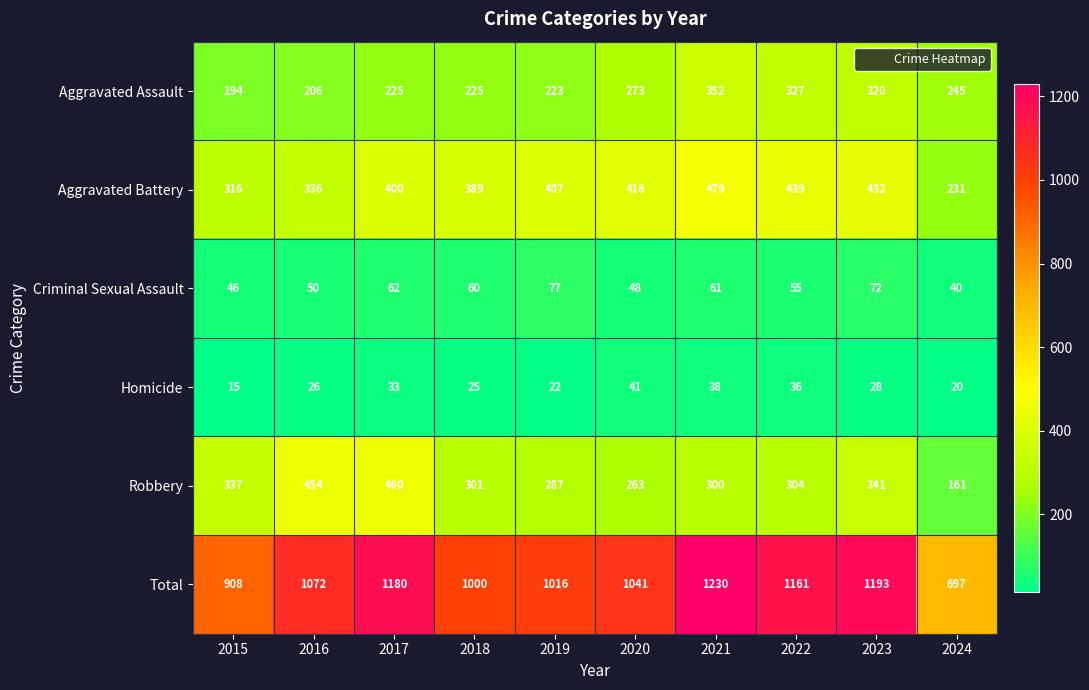

Which series has the largest range (max minus min)?

Total